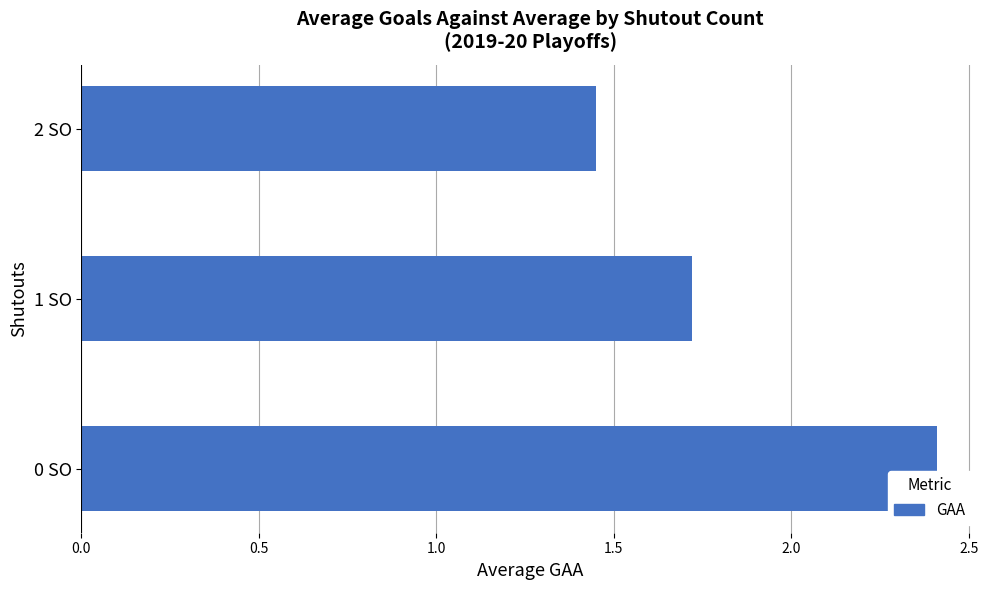

The chart shows a value of 2.4 at 0 SO. True or false?

True